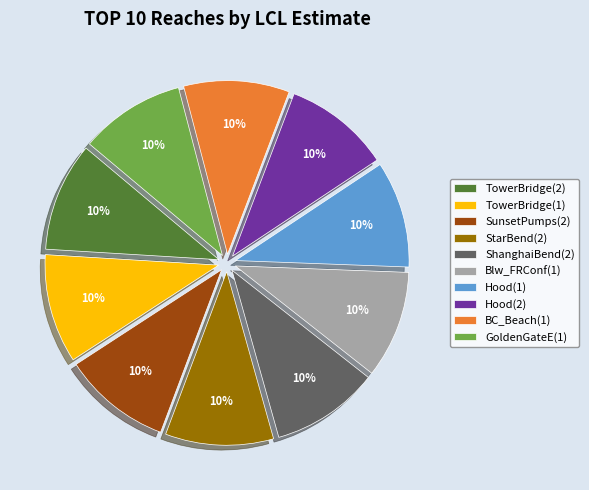

Do TowerBridge(1) and GoldenGateE(1) together represent more than half of the pie?

No